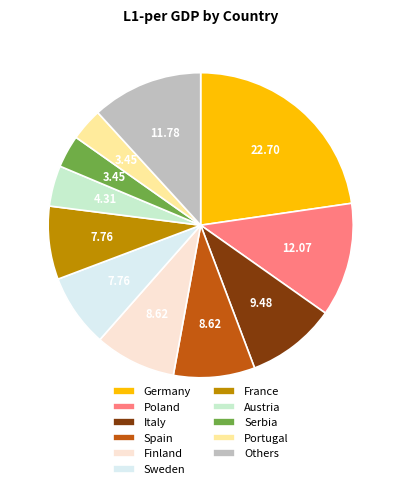

Does any single category account for the majority?

No